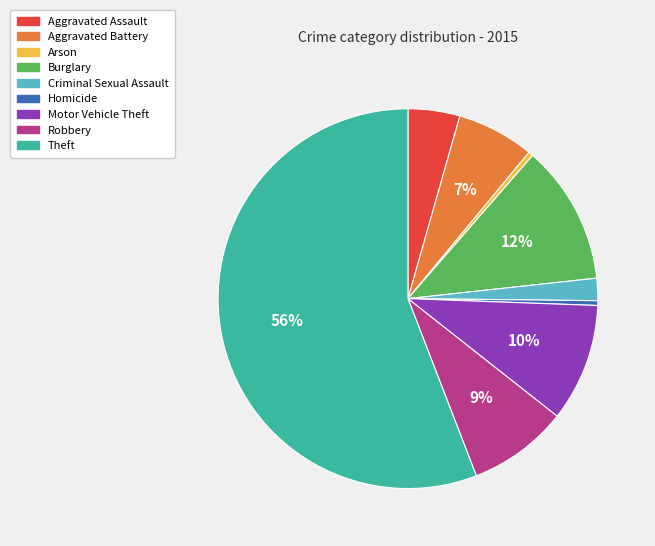

Between Aggravated Battery and Theft, which is larger?

Theft